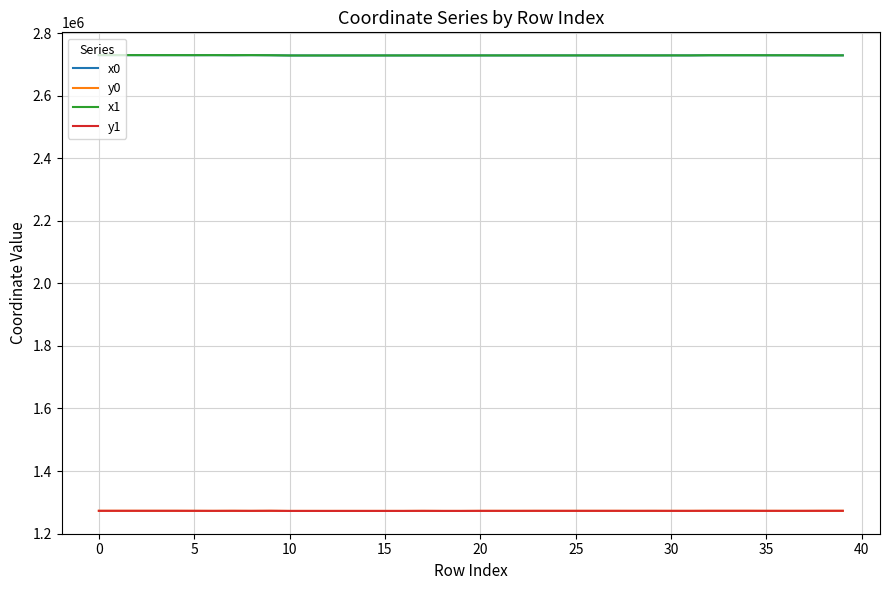

True or false: y1 and x0 intersect in this chart.

False